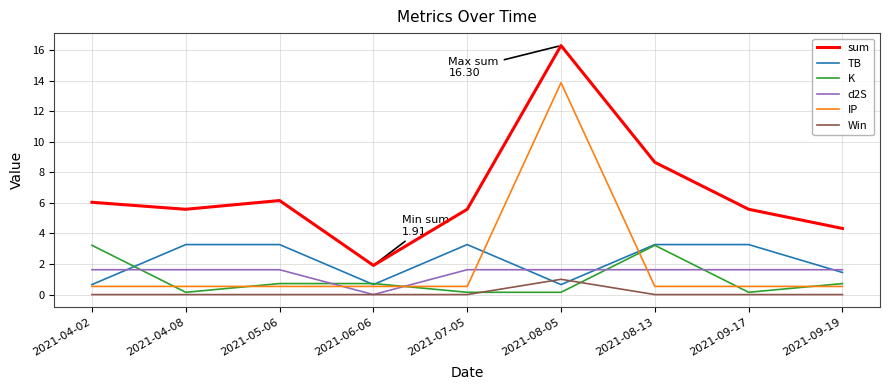

What position from the left is 2021-05-06?

3